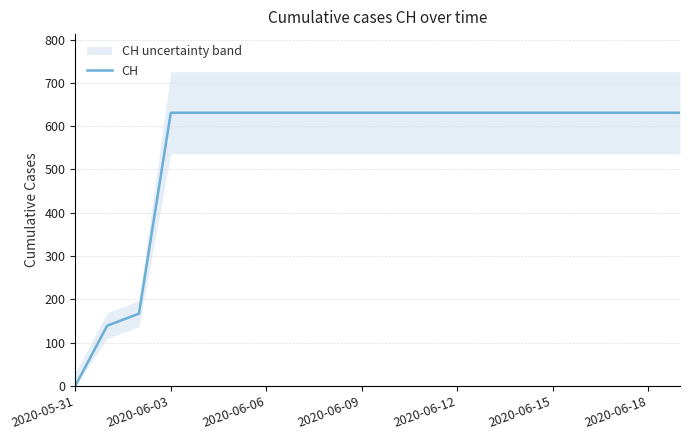

What value does the data have at 16, to the nearest 50?

650